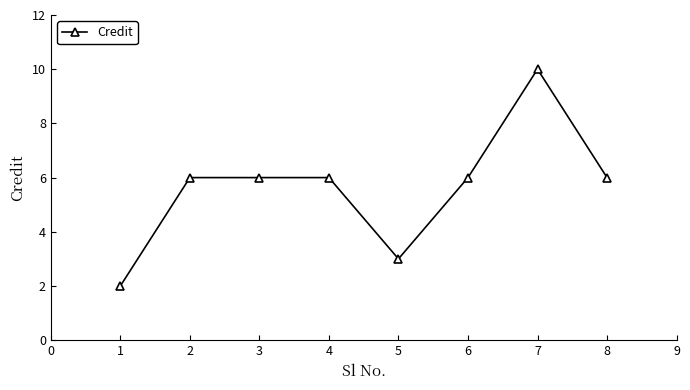

What is the value of the 7th point from the left?

10